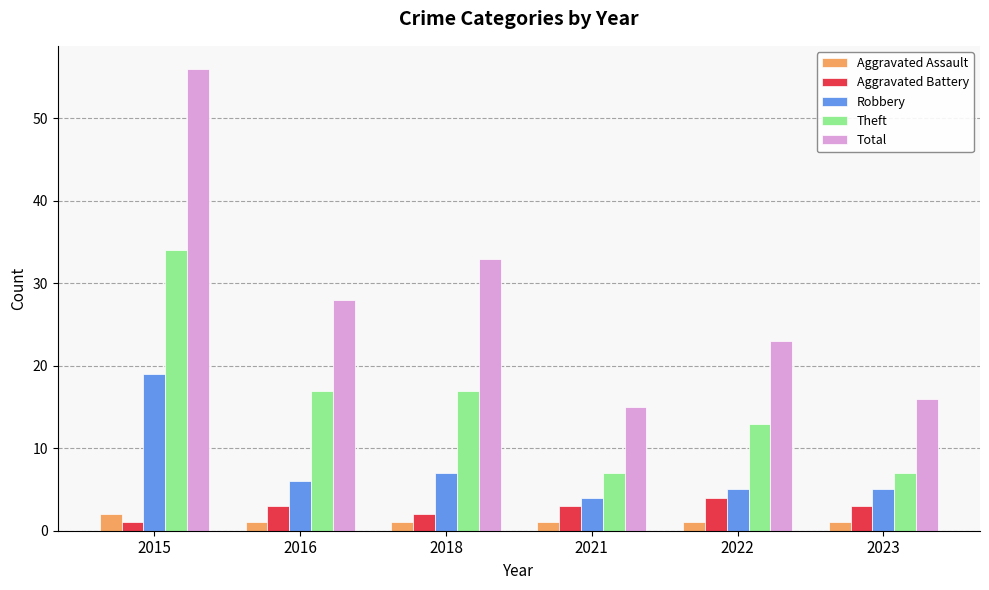

What is the approximate value of Aggravated Battery at 2023?

3